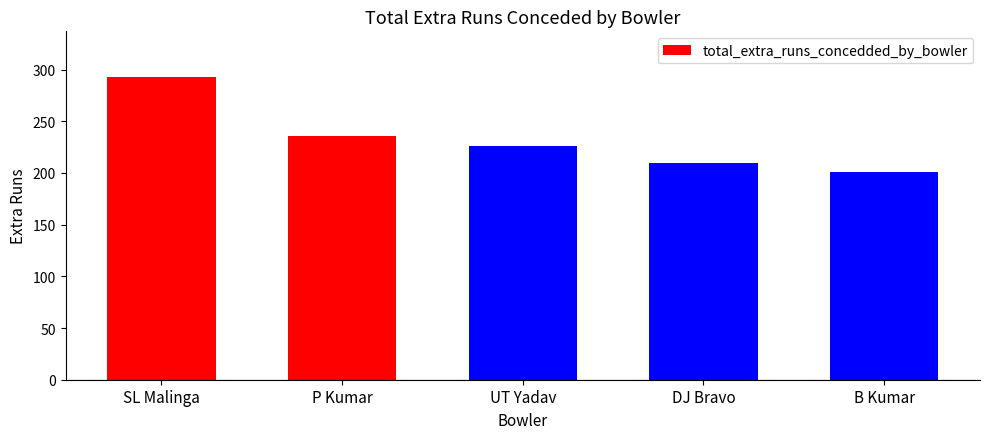

At which label is the value closest to 247?

P Kumar